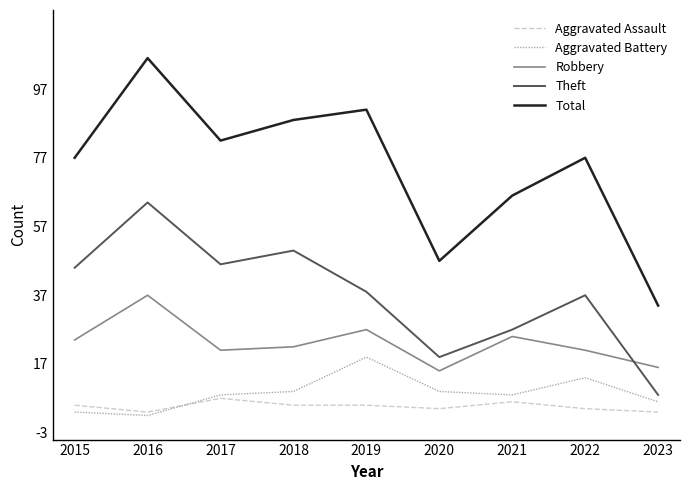

Reading left to right, what are all the values shown in this chart?

Aggravated Assault: 2015=5	2016=3	2017=7	2018=5	2019=5	2020=4	2021=6	2022=4	2023=3
Aggravated Battery: 2015=3	2016=2	2017=8	2018=9	2019=19	2020=9	2021=8	2022=13	2023=6
Robbery: 2015=24	2016=37	2017=21	2018=22	2019=27	2020=15	2021=25	2022=21	2023=16
Theft: 2015=45	2016=64	2017=46	2018=50	2019=38	2020=19	2021=27	2022=37	2023=8
Total: 2015=77	2016=106	2017=82	2018=88	2019=91	2020=47	2021=66	2022=77	2023=34